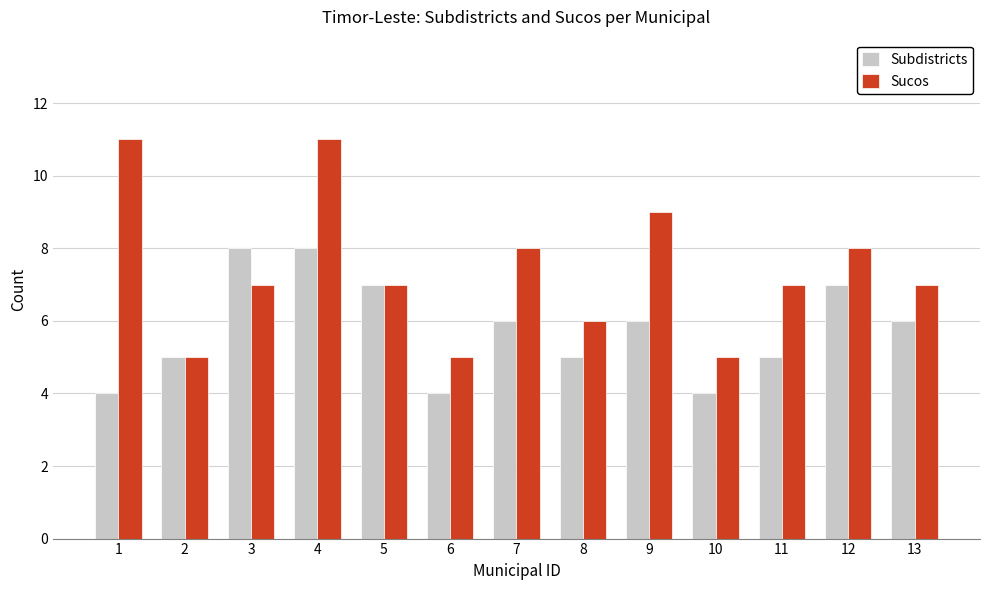

Does the chart contain stacked bars?

No